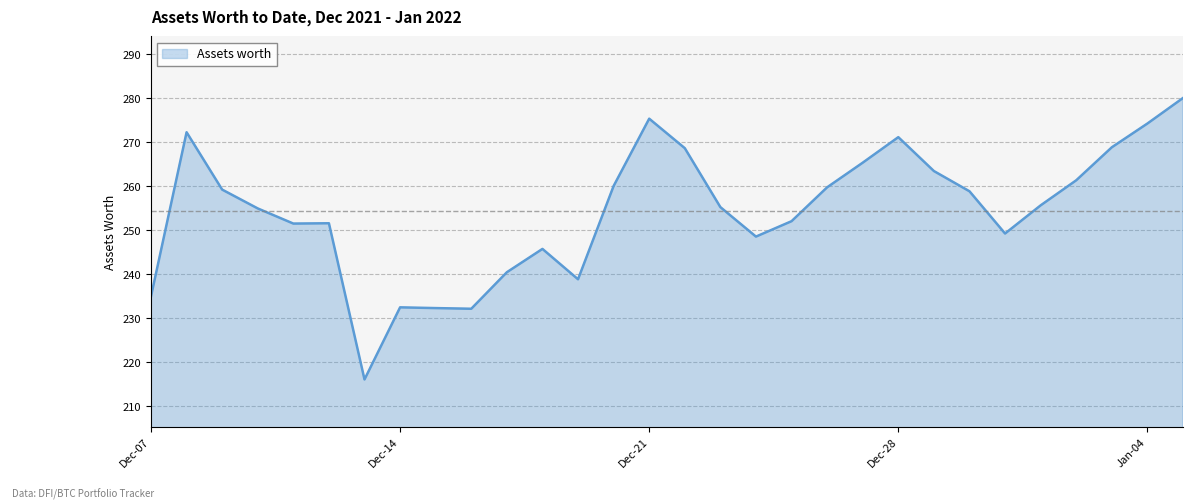

What is the smallest value displayed?

216.1